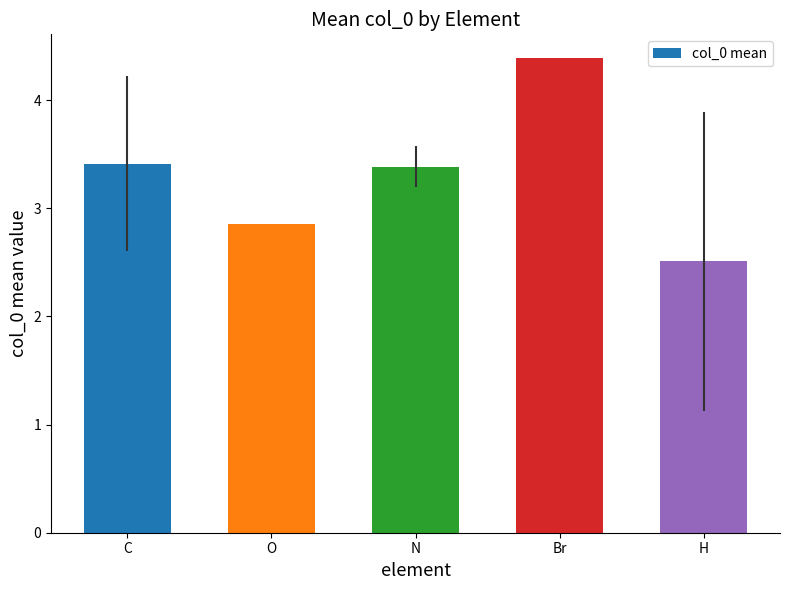

The value at H is 2.5. True or false?

True